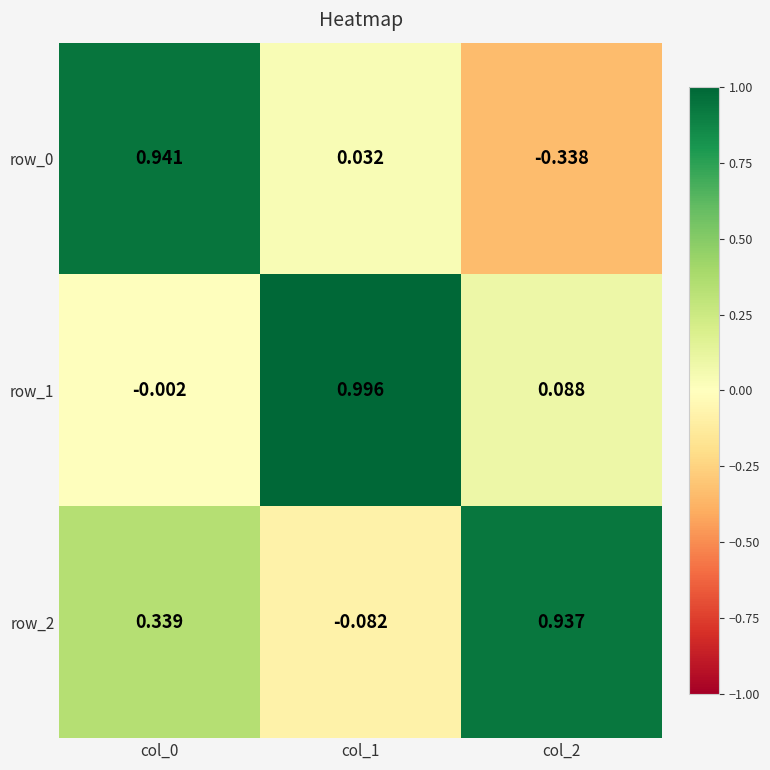

Is the value of row_2 at col_1 greater than the value of row_1 at col_1?

No